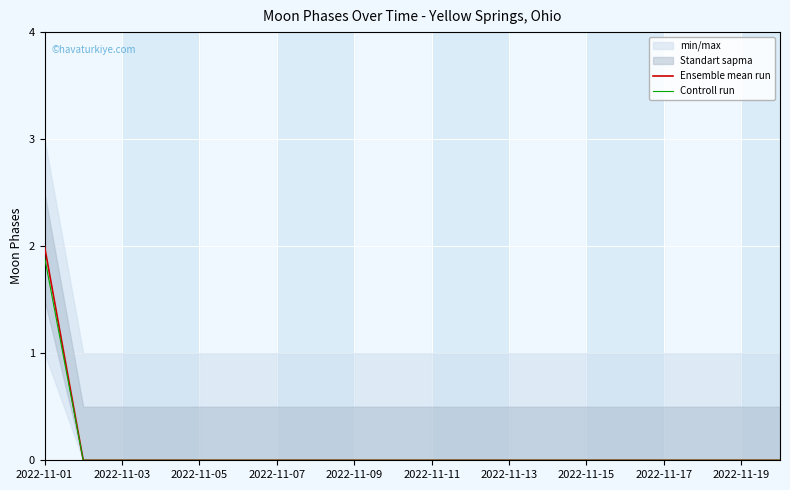

True or false: Ensemble mean run has a value of -0.8 at 2022-11-07.

False